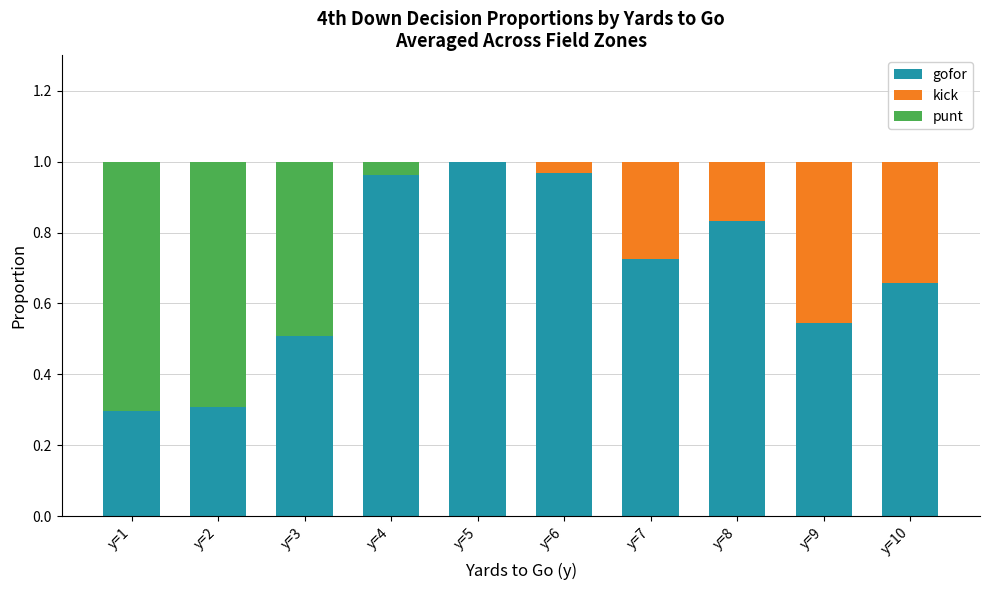

Which category has the highest value in the gofor series?

y=5